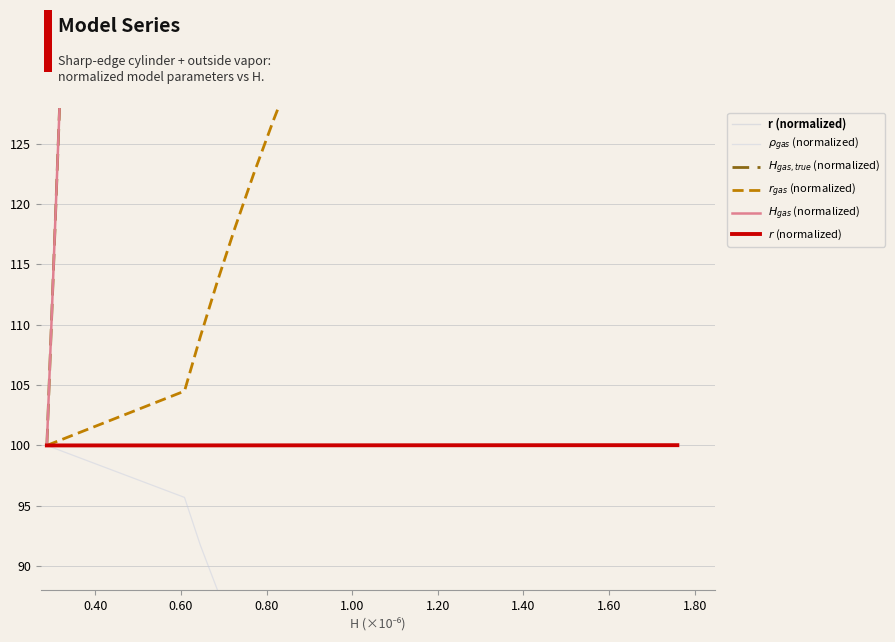

What is the maximum value for $r_{gas}$ (normalized)?

185.5